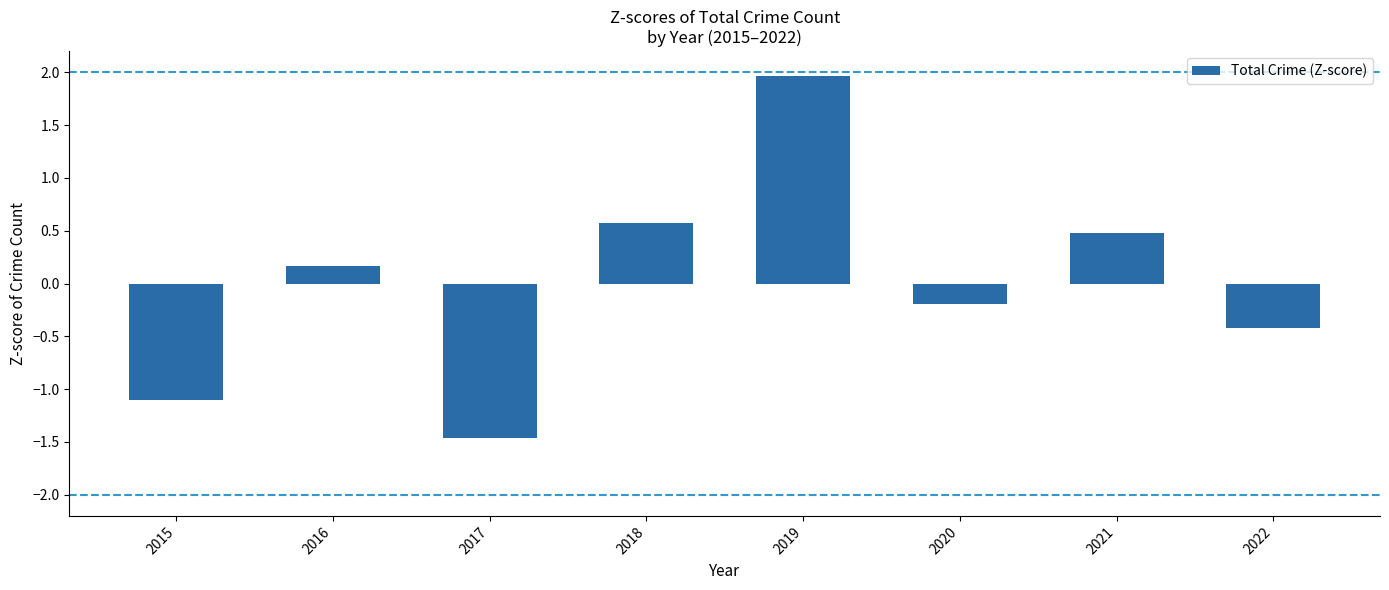

Which label corresponds to the smallest value in the chart?

2017